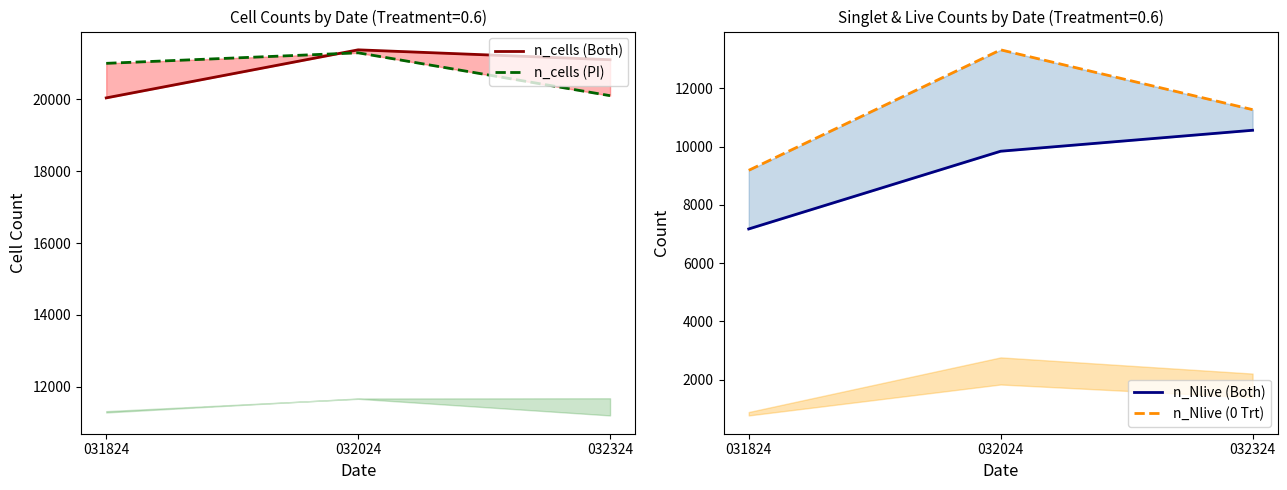

Does the chart display data point markers on the line(s)?

No